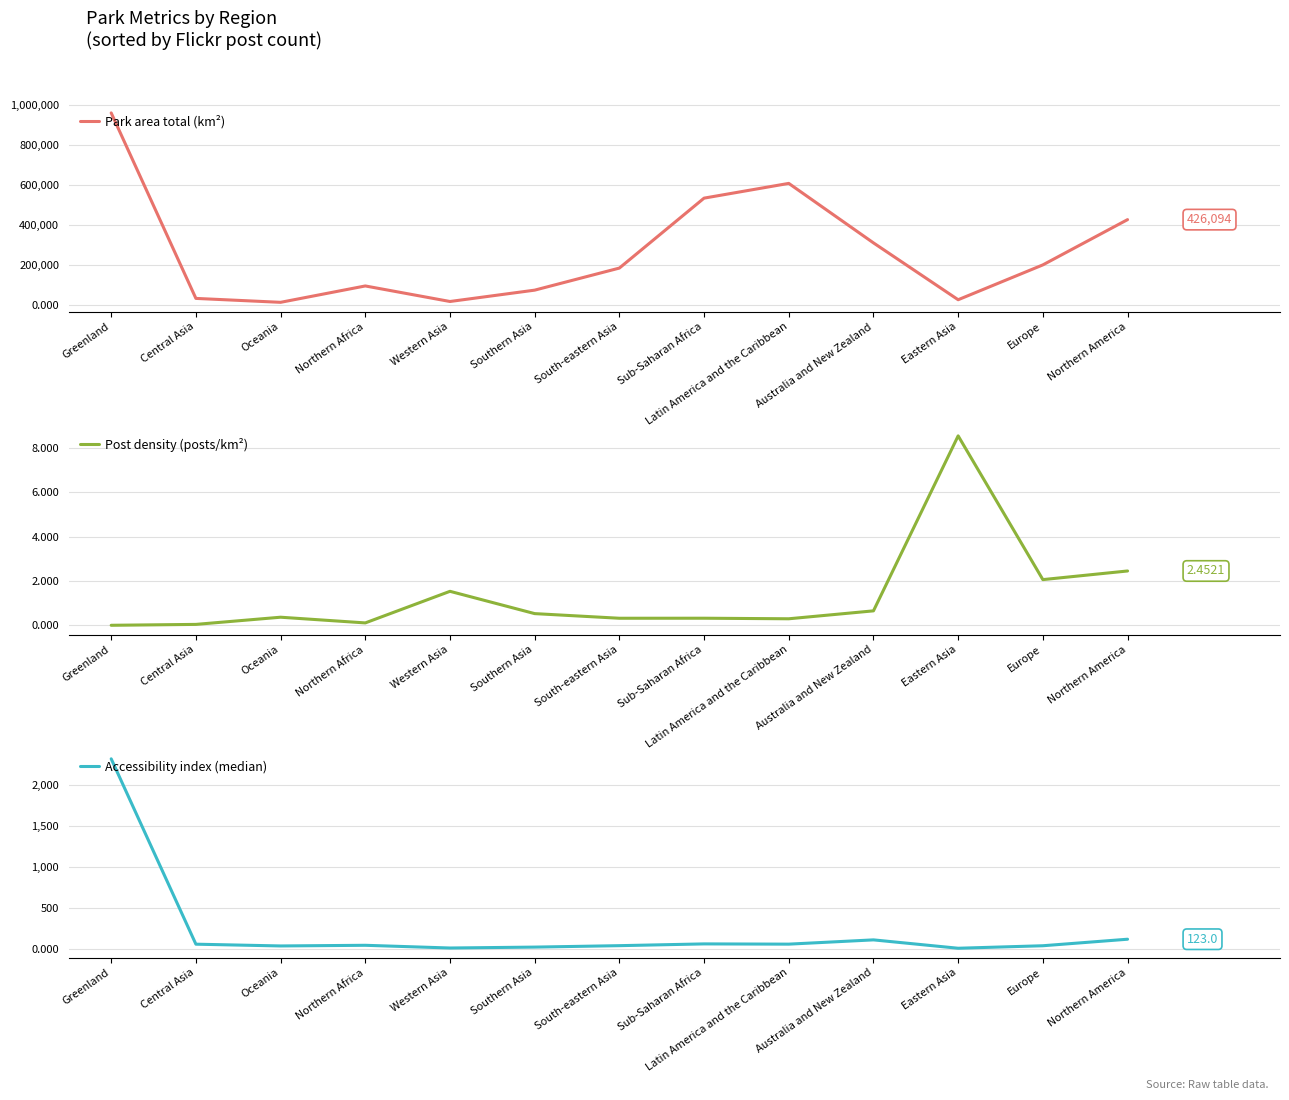

True or false: Accessibility index (median) and Post density (posts/km²) intersect in this chart.

False